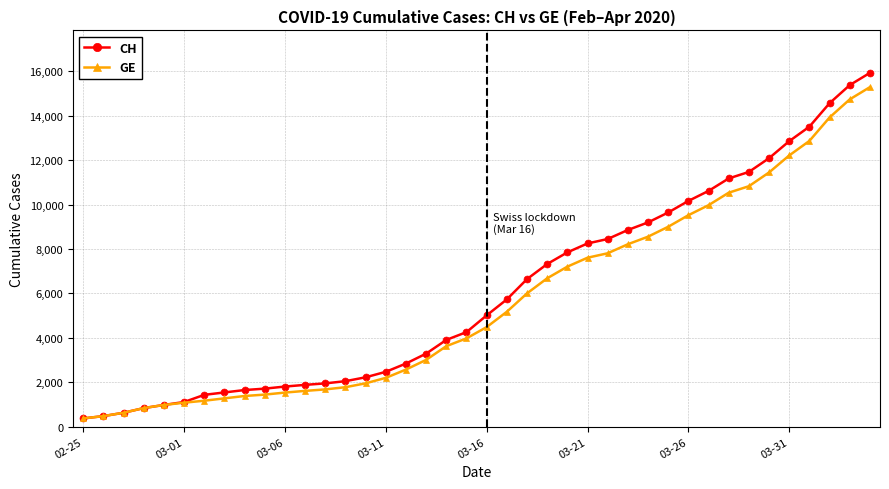

What is the maximum value shown in the chart?

15926